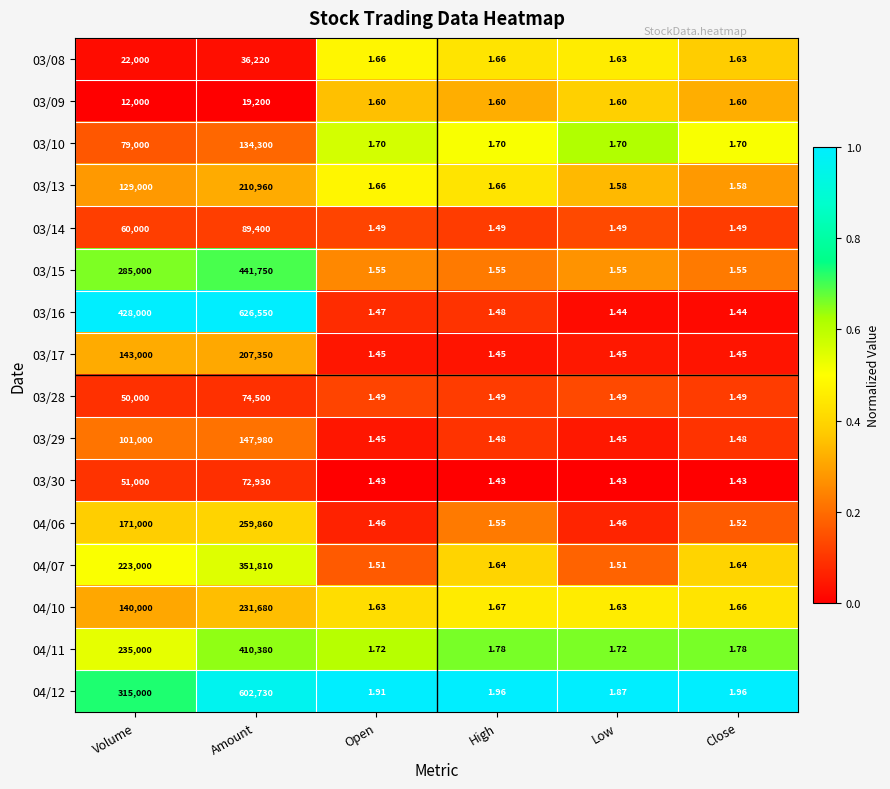

How many distinct data groups are displayed?

16